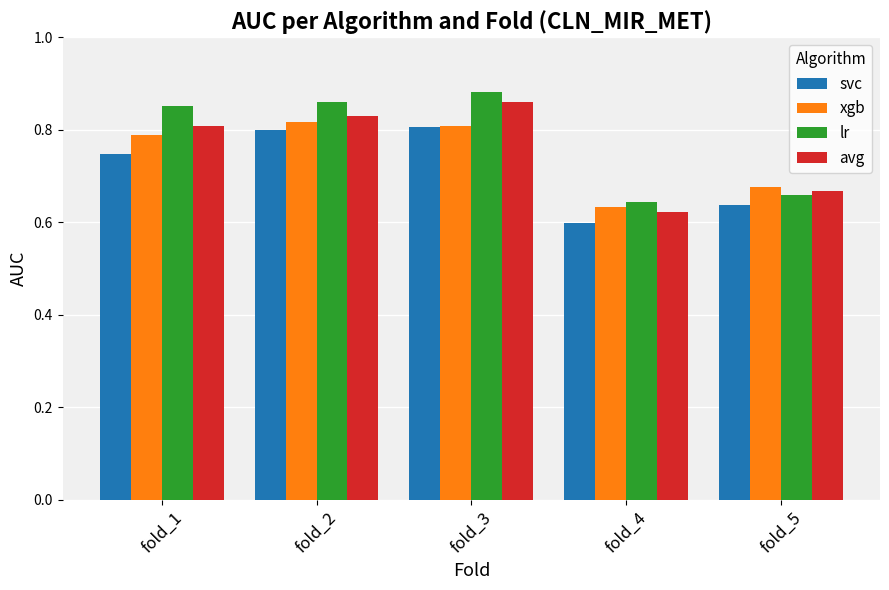

How many xgb values are between 0 and 1?

5